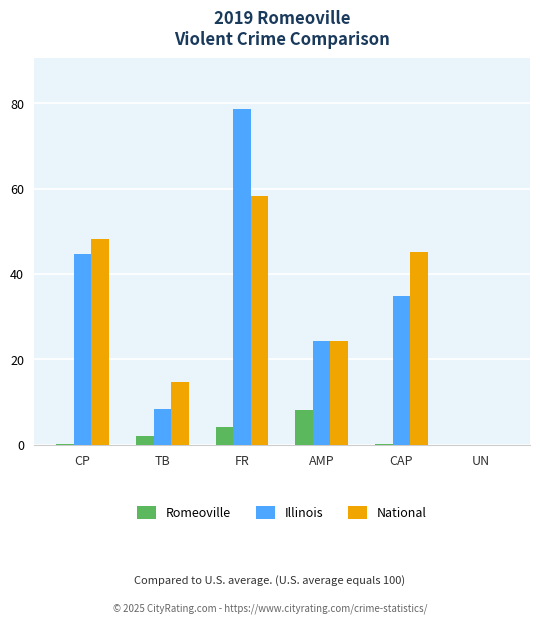

What is the total value across all series at CP?

93.1